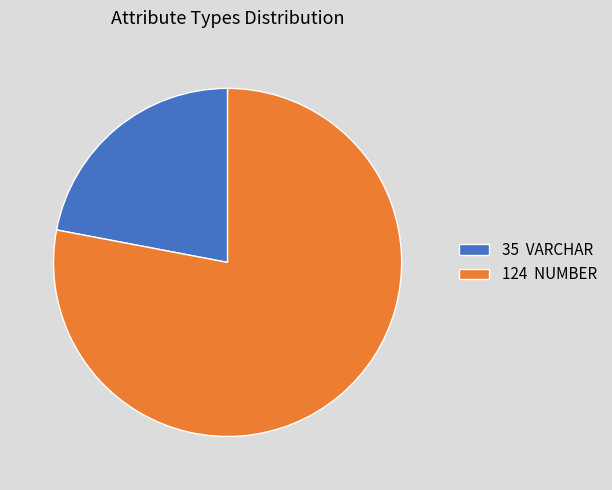

Which slice is the smallest?

35 VARCHAR